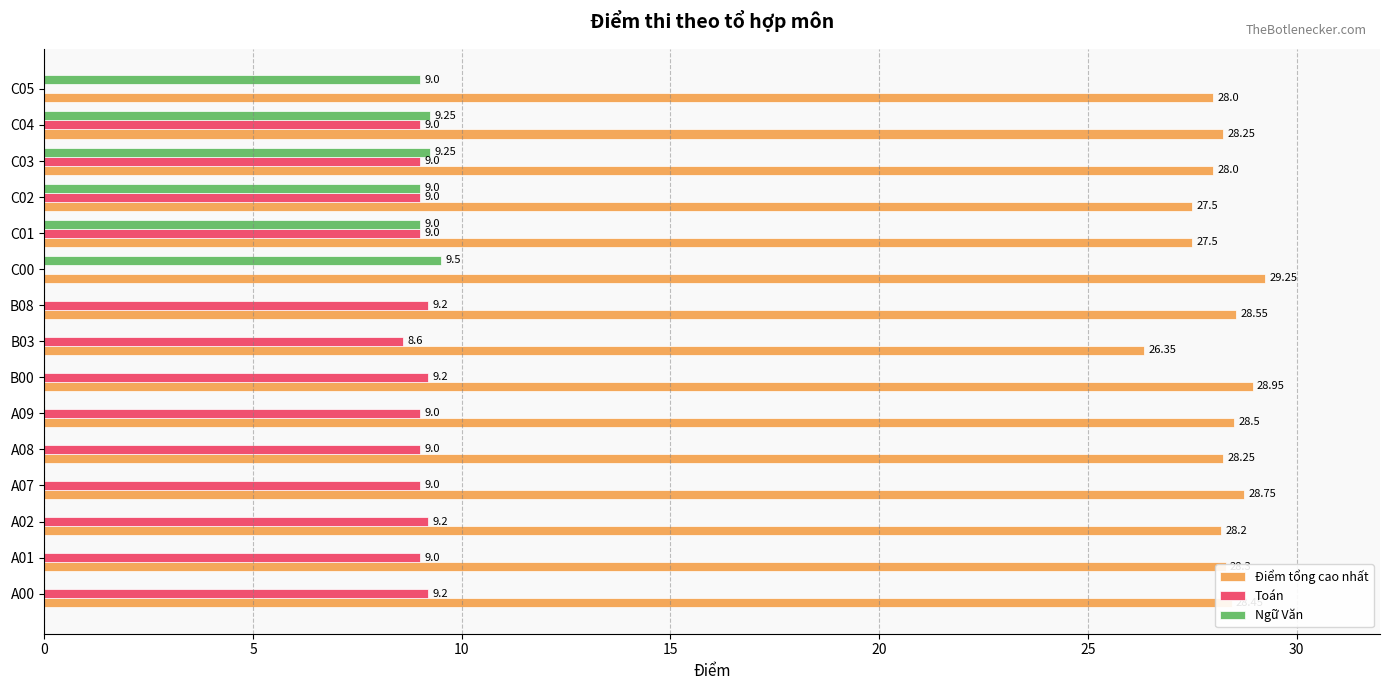

Between A00 and C01, which series saw the biggest shift?

Ngữ Văn